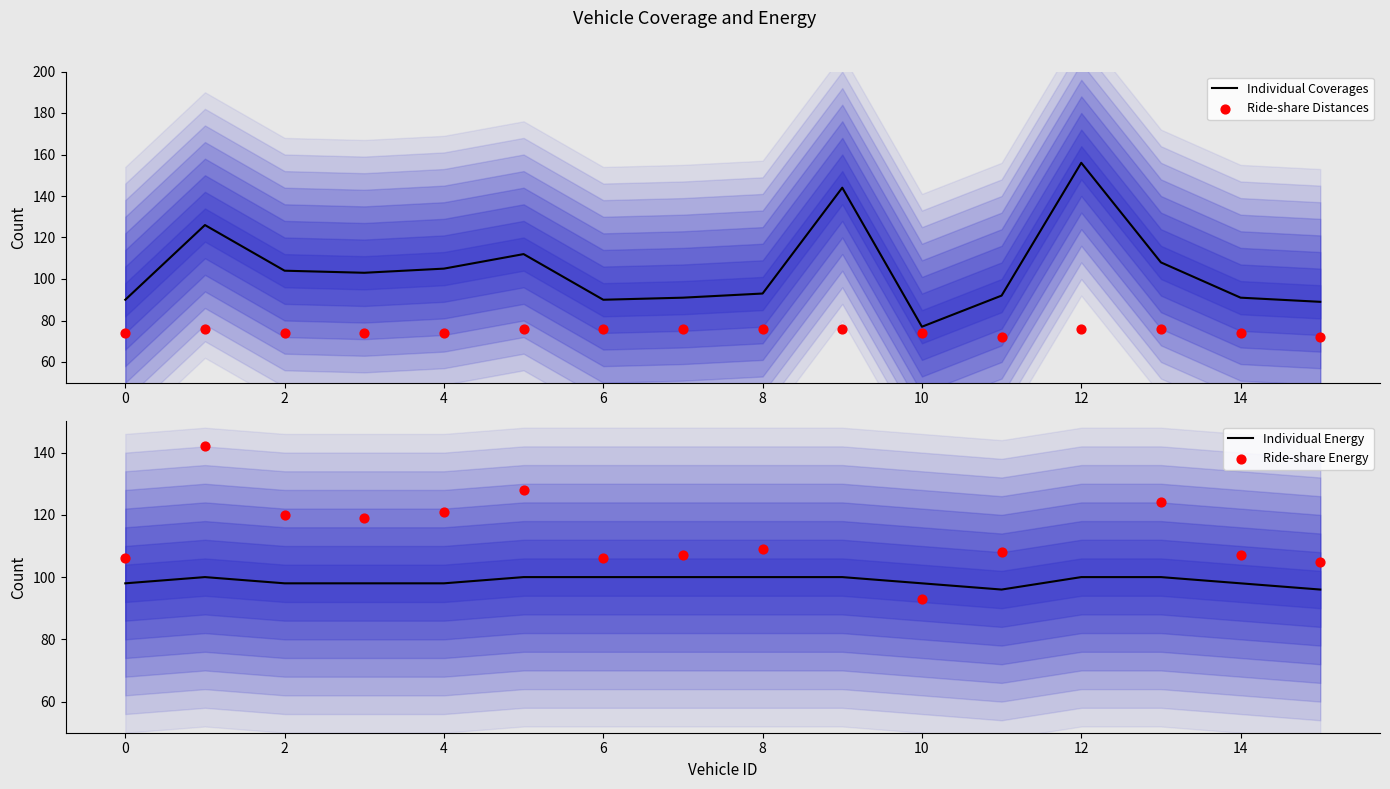

Which series has the largest total across all categories?

Ride-share Energy